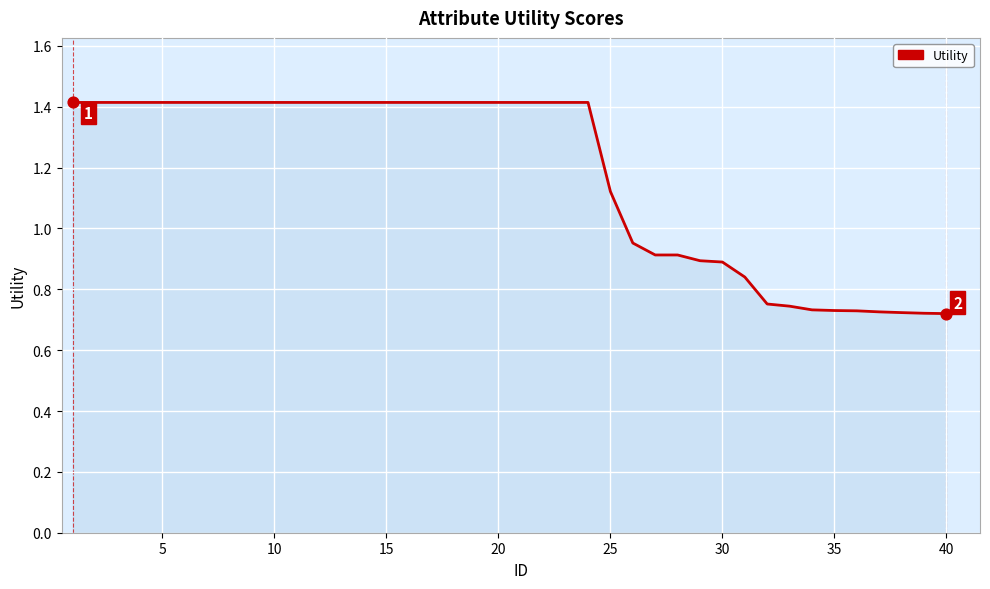

What is the greatest value displayed?

1.4